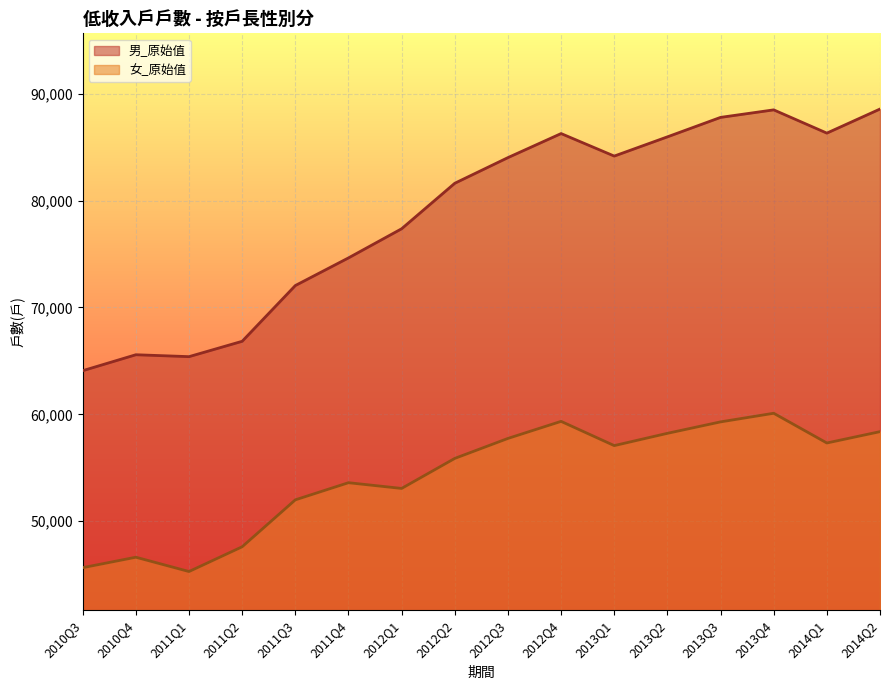

Between 2011Q2 and 2013Q4, which series saw the biggest shift?

男_原始值